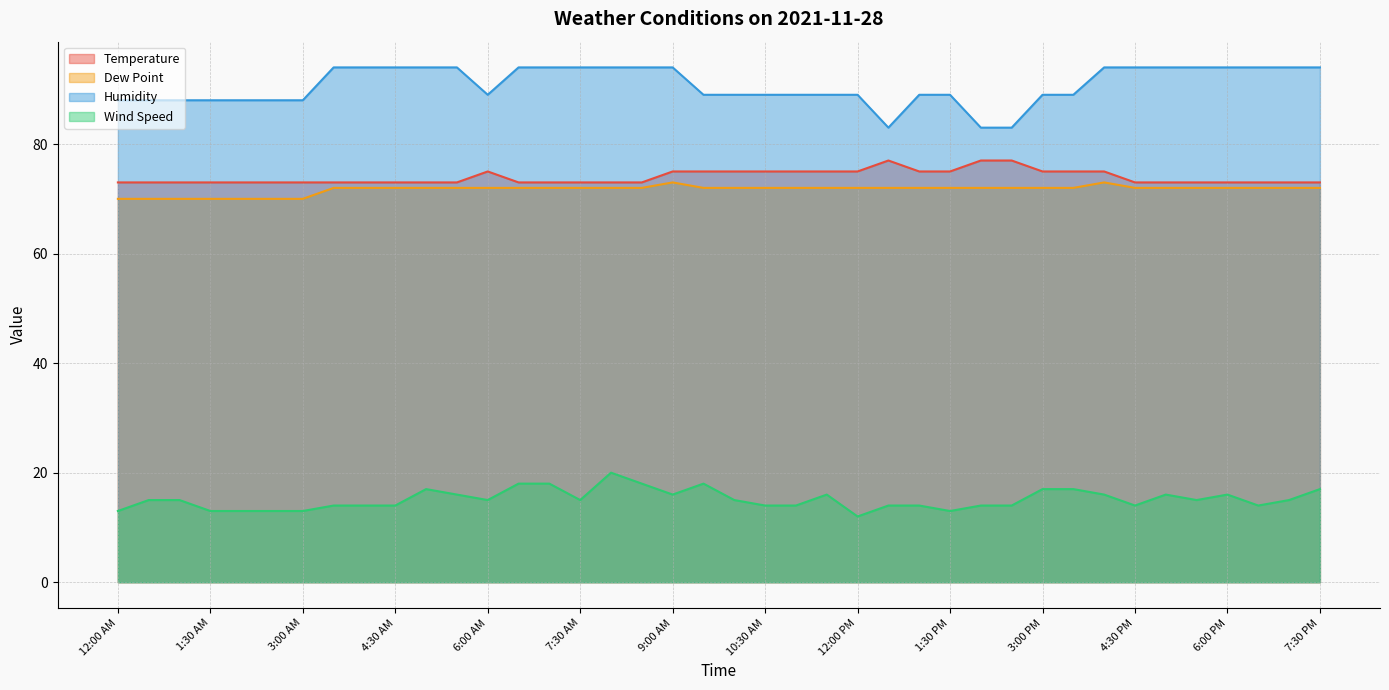

What position from the right is 3:00 PM?

10